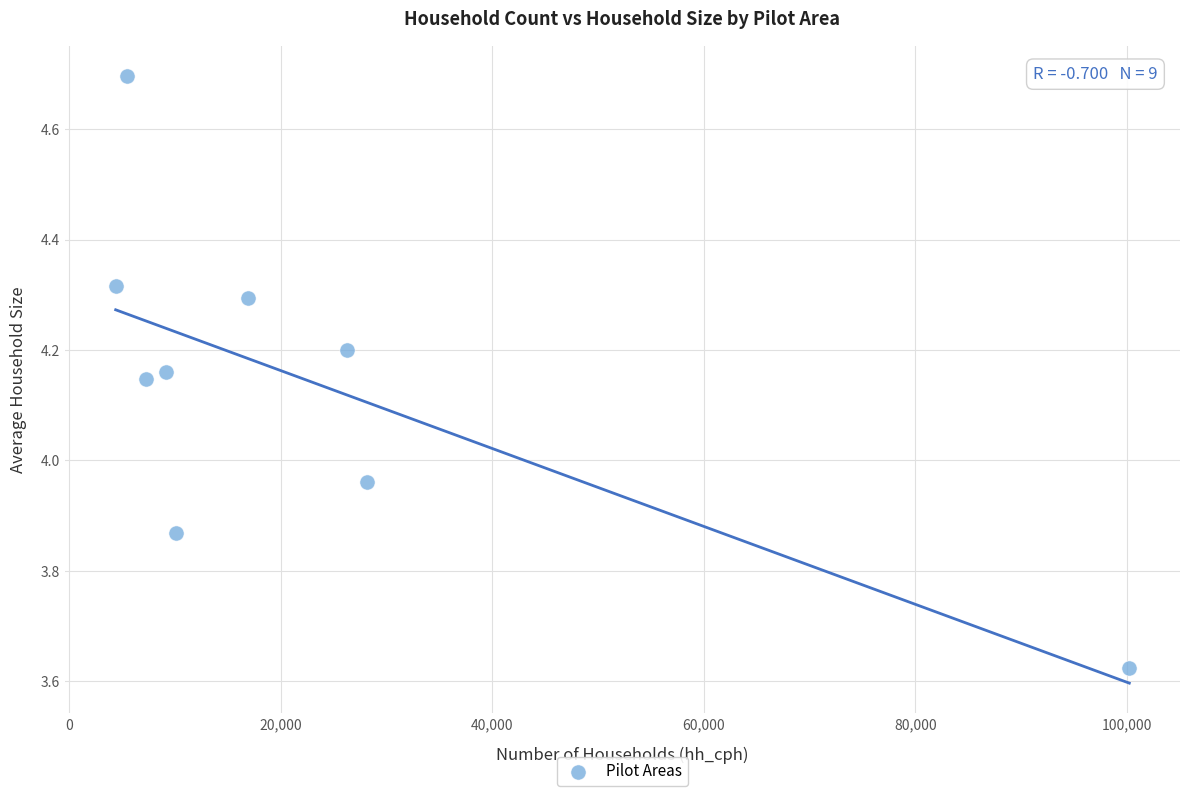

What is the range of X values (max minus min)?

95839.0